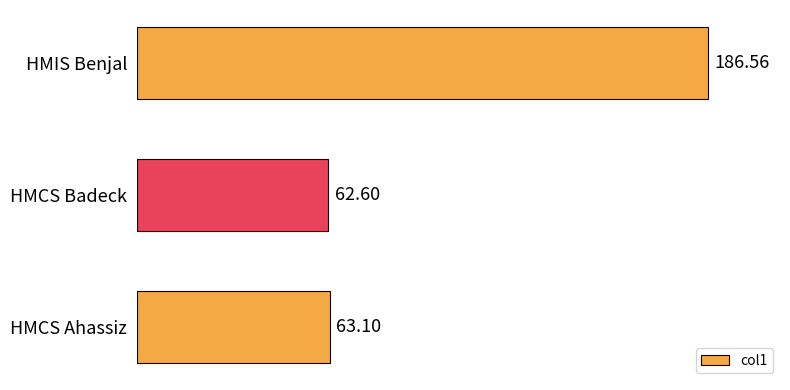

What is the average value?

104.1